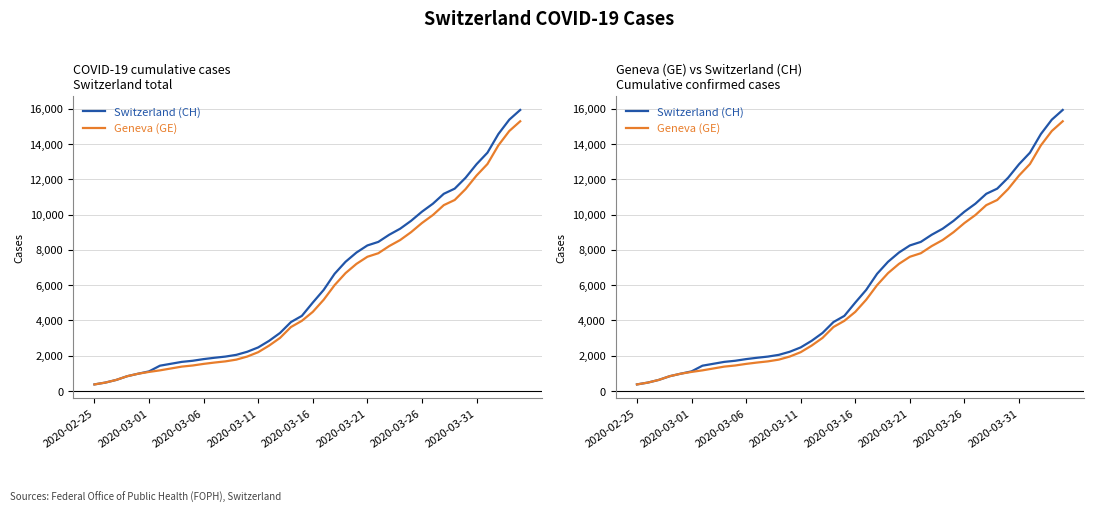

How many data points does each series have?

40